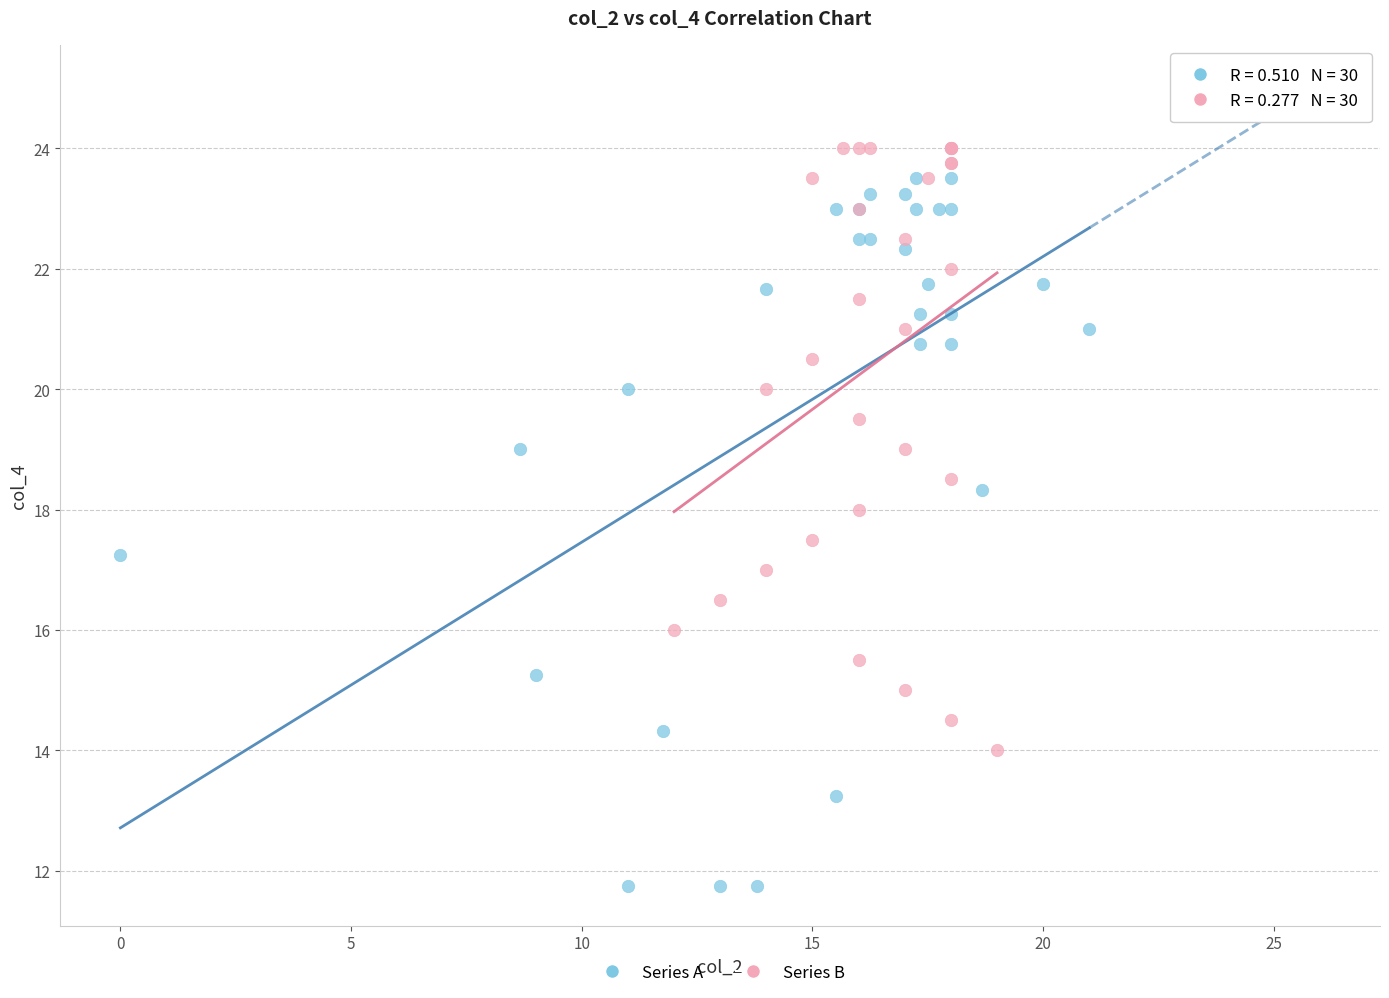

What are all the series names shown in the legend?

Series A, Series B